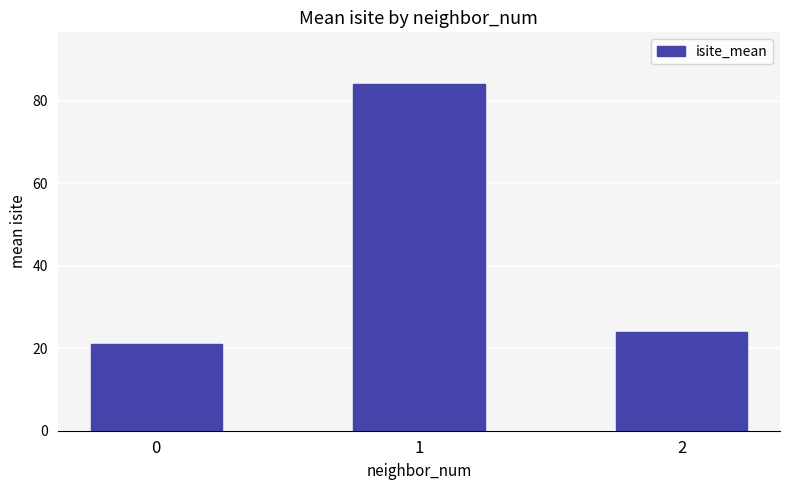

Are the bars grouped side by side (vs. stacked)?

No